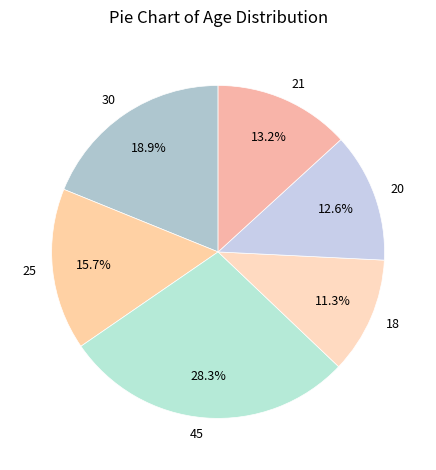

How many slices are in this pie chart?

6